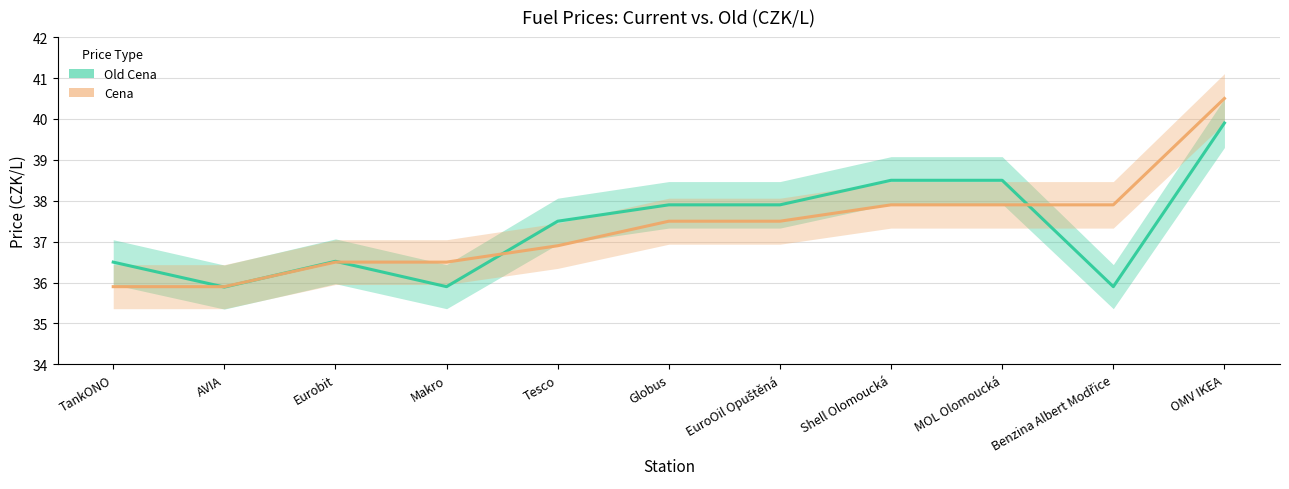

The value of Old Cena at EuroOil Opuštěná is 67.4. True or false?

False